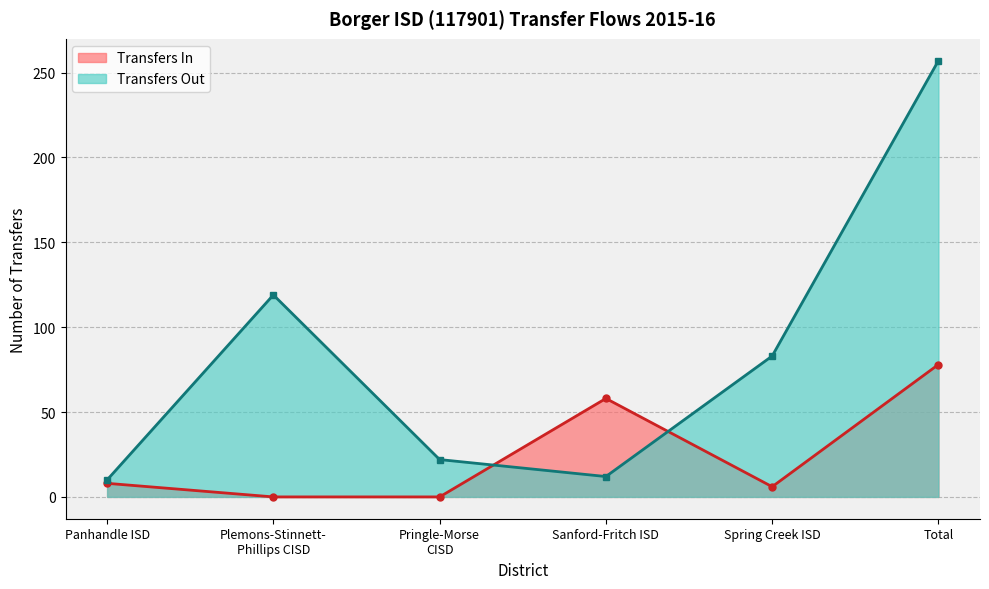

How many points are lower than both their immediate neighbors (excluding endpoints)?

1